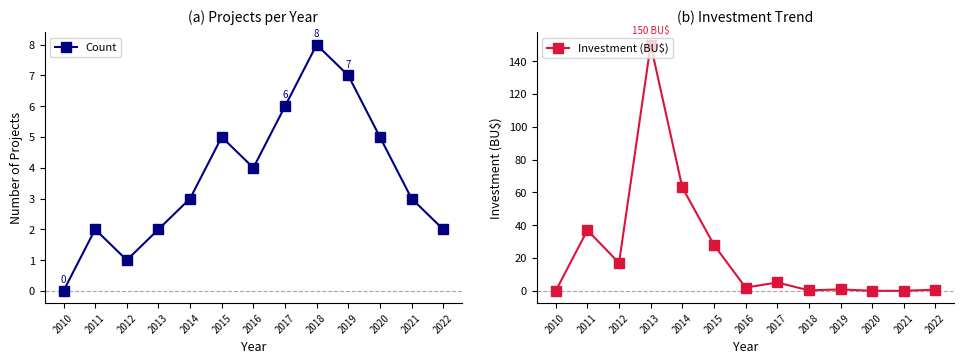

What is the difference between the maximum and minimum values in the Investment (BU$) series?

150.0